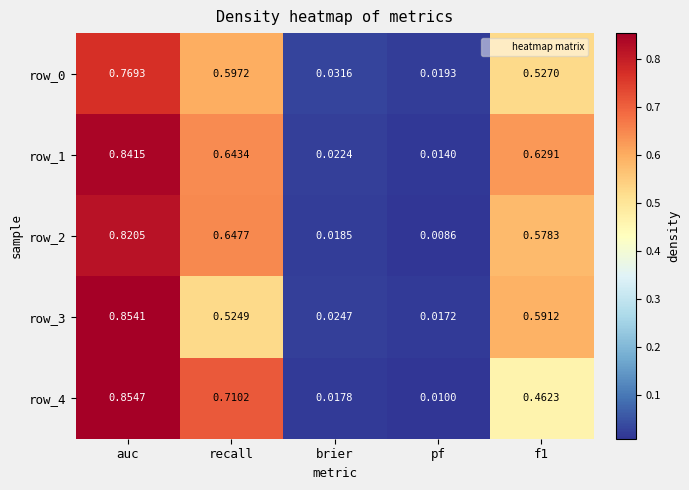

At which label is row_2 closest to 0?

pf